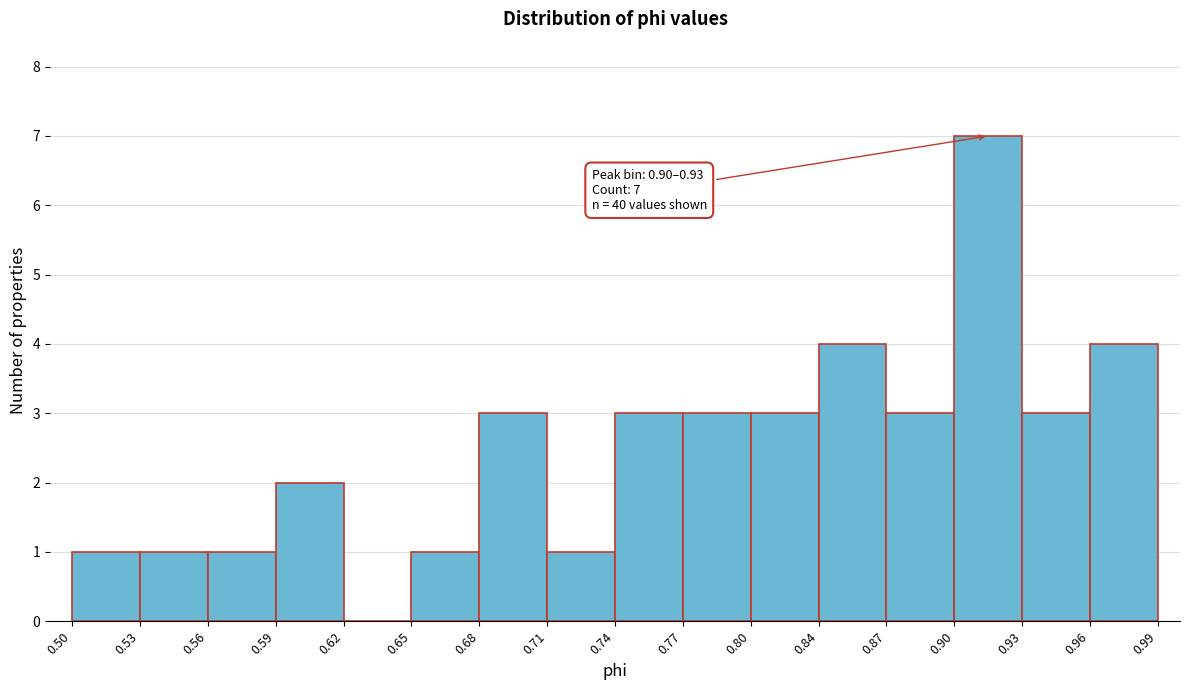

Which range on the x-axis has the tallest bar?

0.90 to 0.93